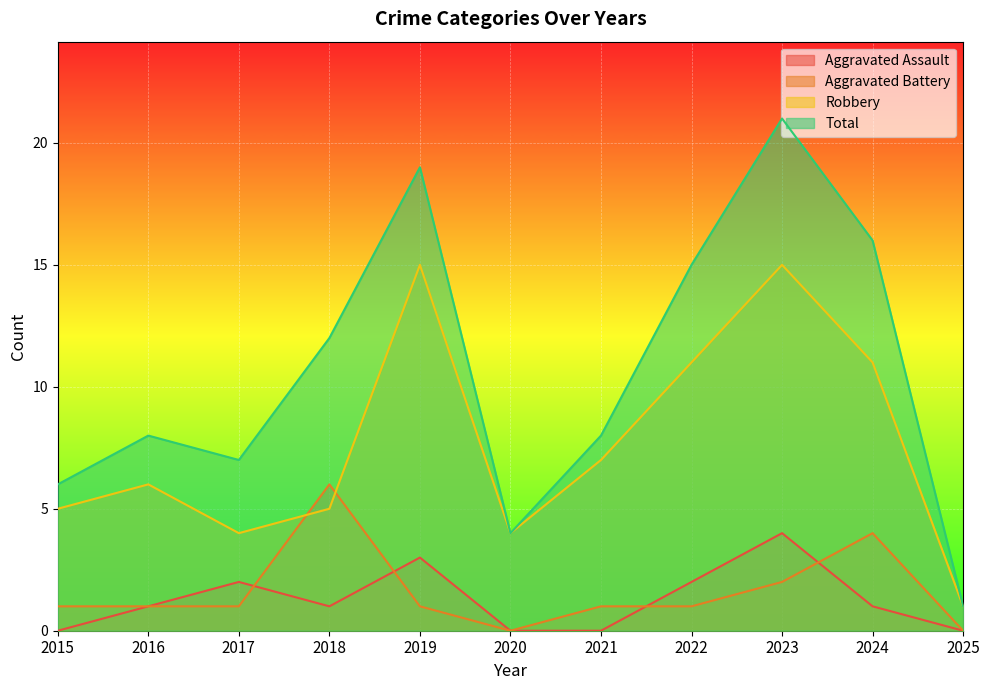

True or false: Aggravated Assault has more than 2 interior local peaks.

True